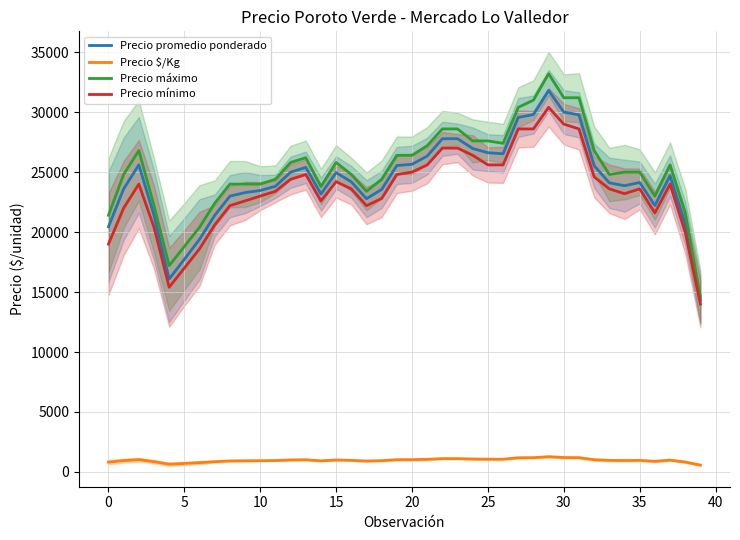

At which label does Precio $/Kg reach its peak?

29